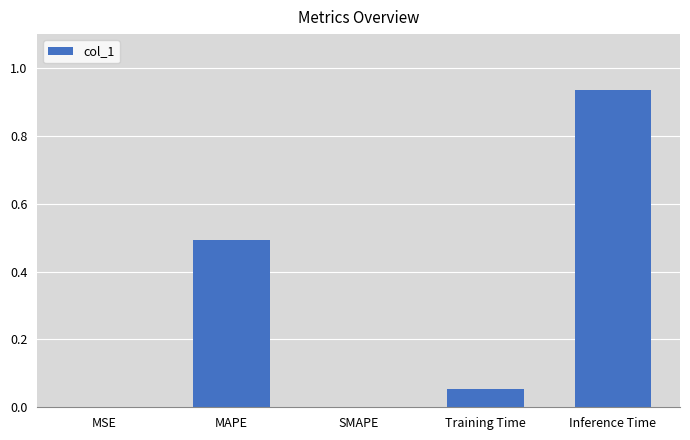

True or false: the data shows 0.0 at SMAPE.

True